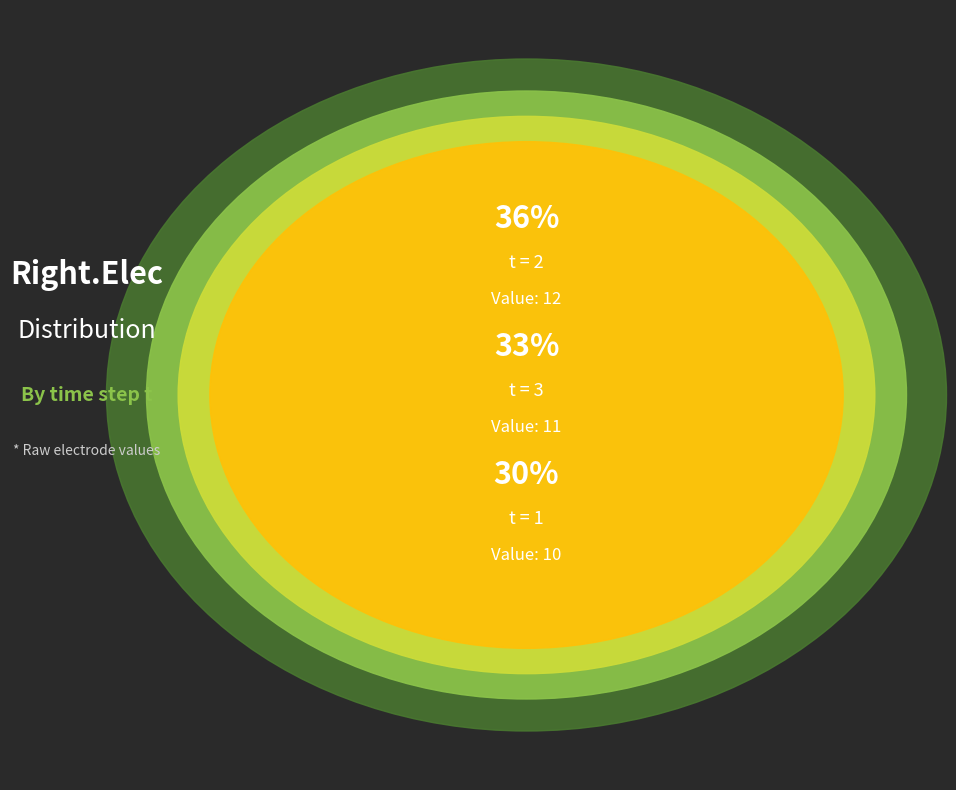

What is the total percentage of 3 and 2?

69.7%